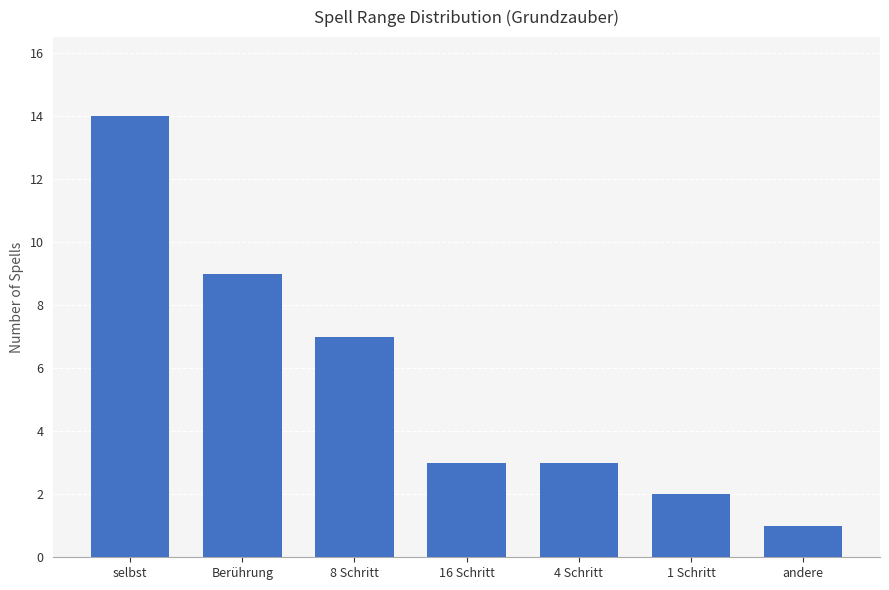

The chart shows a value of 7 at 8 Schritt. True or false?

True